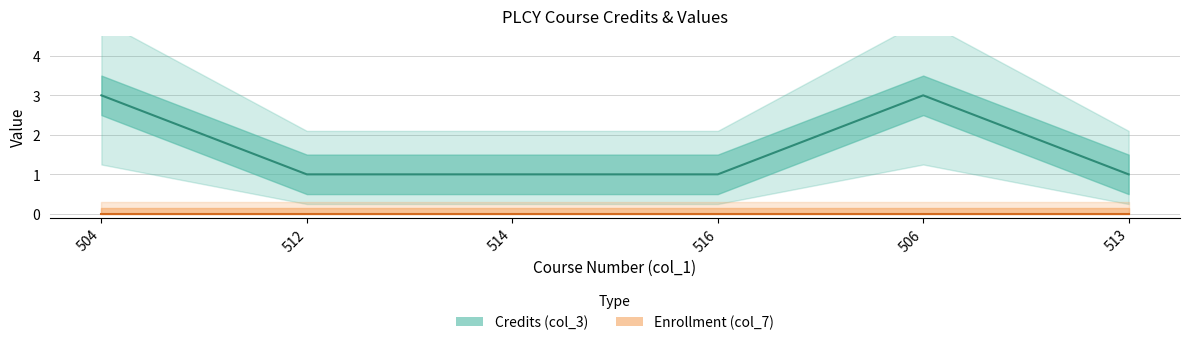

What is the sum of all values?

10